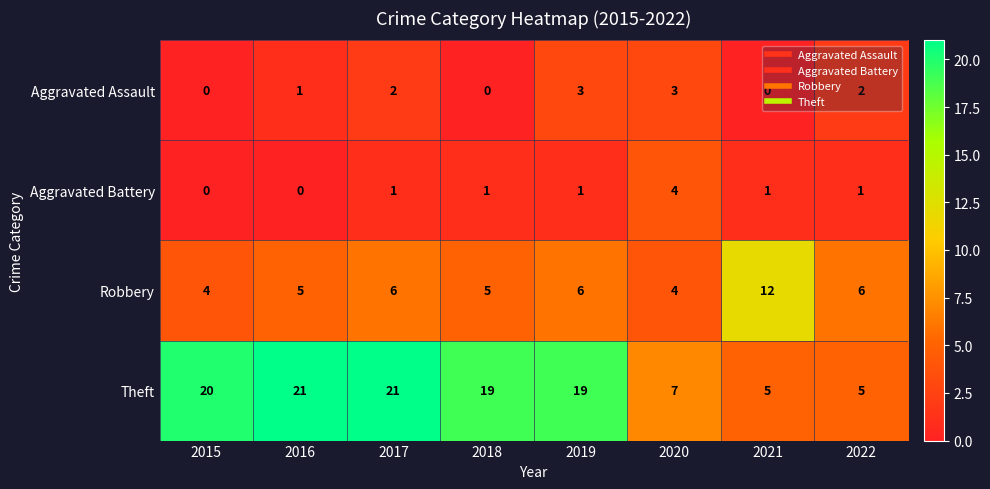

What is the total value across all series at 2021?

18